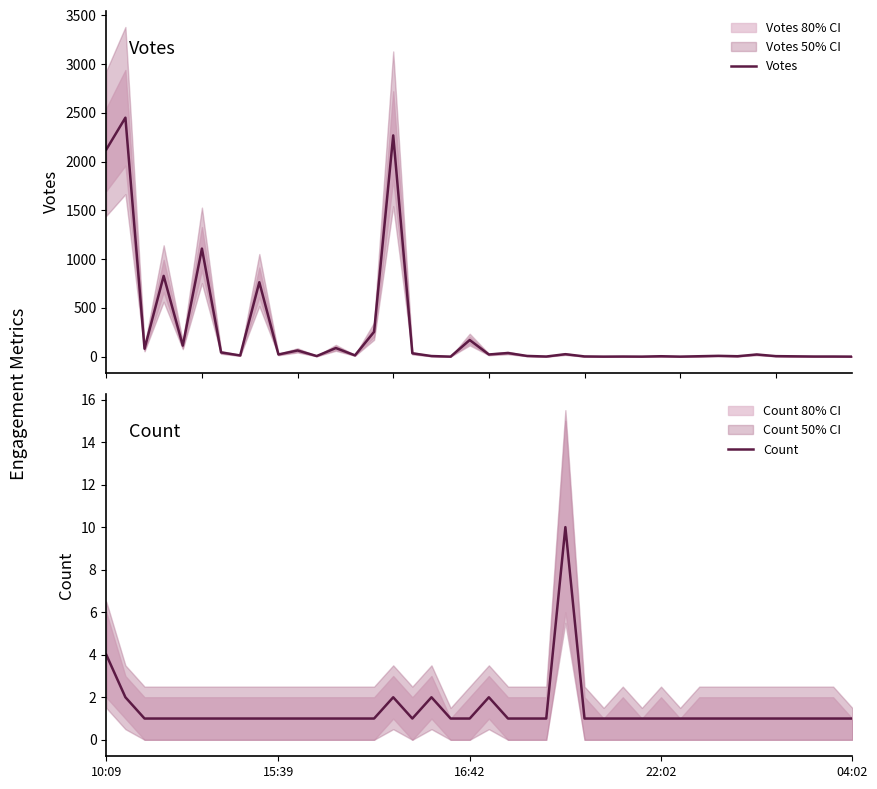

How many interior local valleys does the Count series have?

1